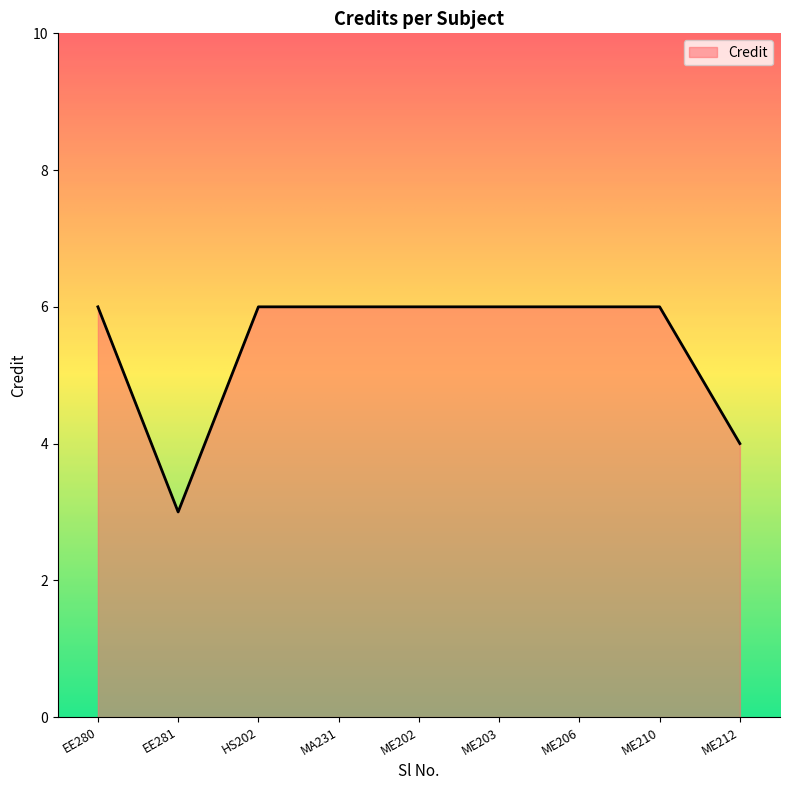

What position from the right is ME210?

2